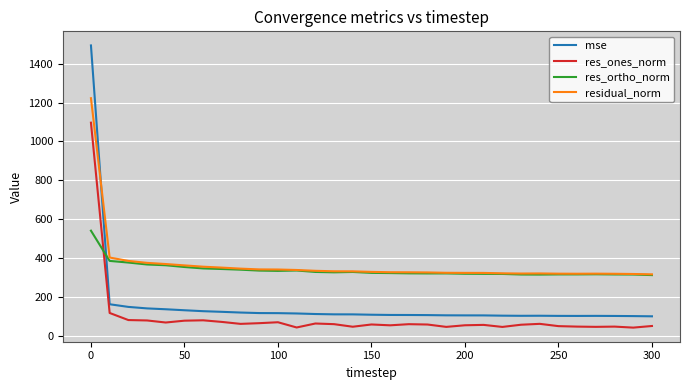

True or false: mse and res_ones_norm cross at least once.

False